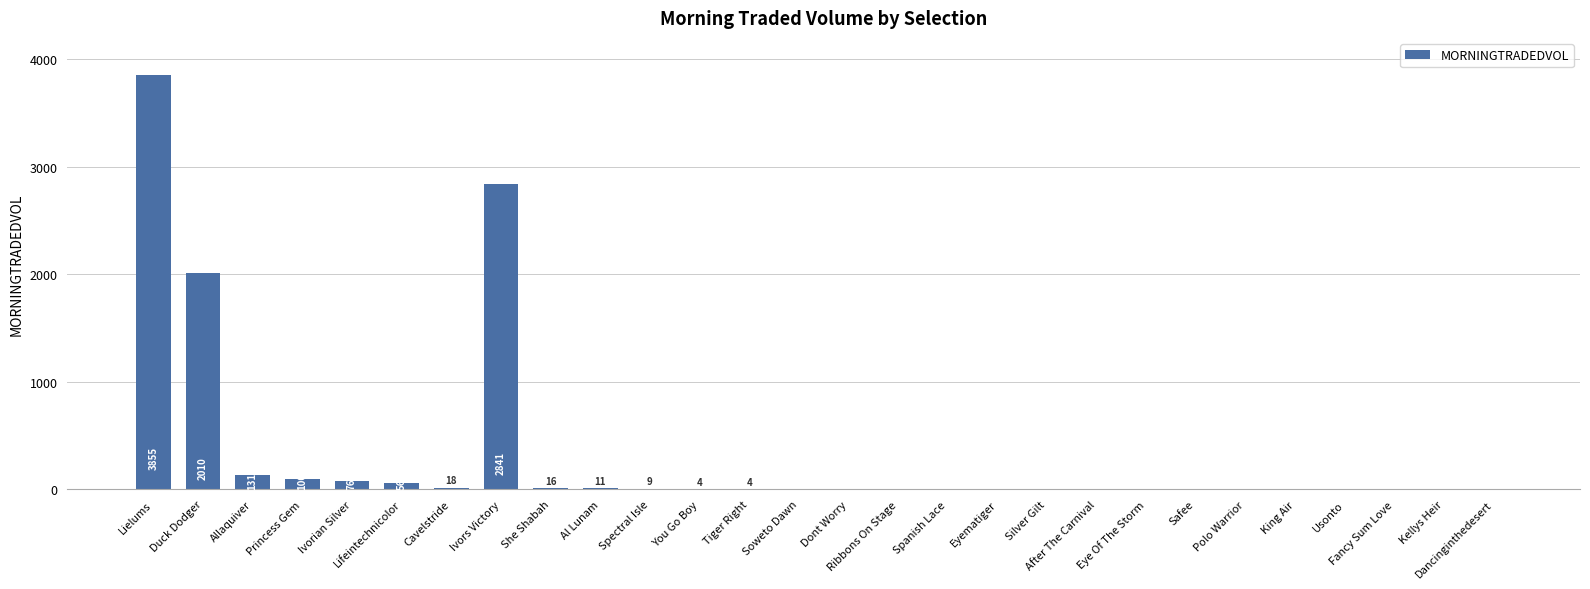

What is the sum of all values?

9131.0